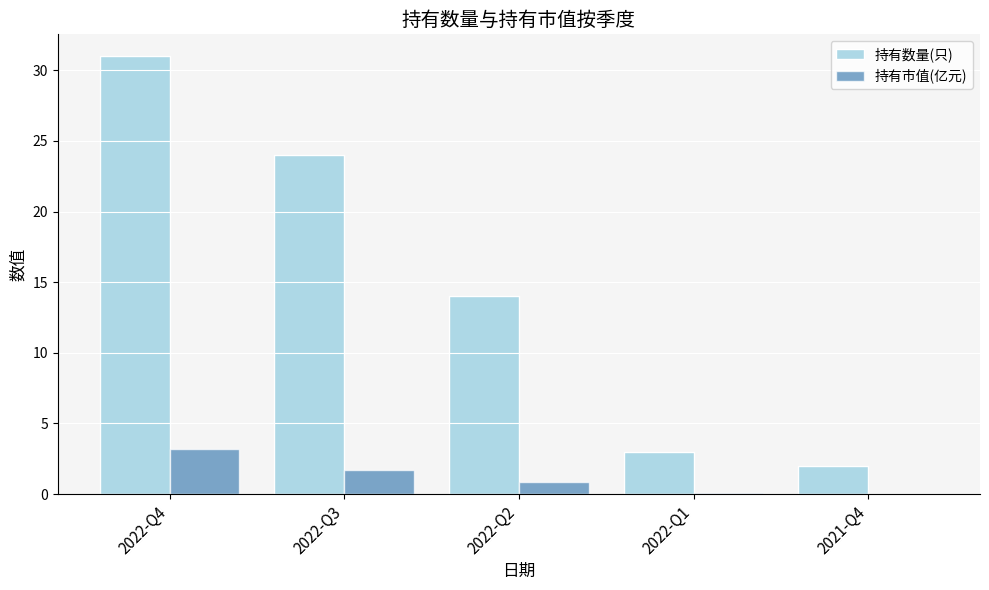

The 持有数量(只) series shows 14.2 at 2022-Q3. True or false?

False